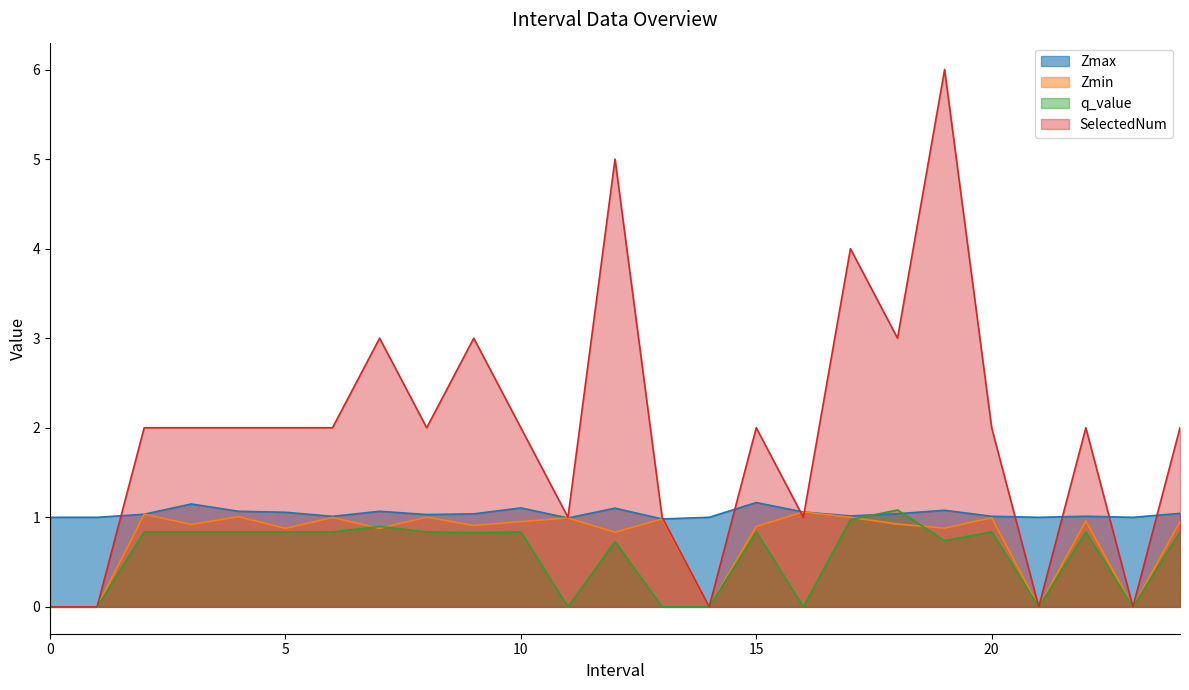

What is the value of the SelectedNum point at the 8th from the left?

3.0